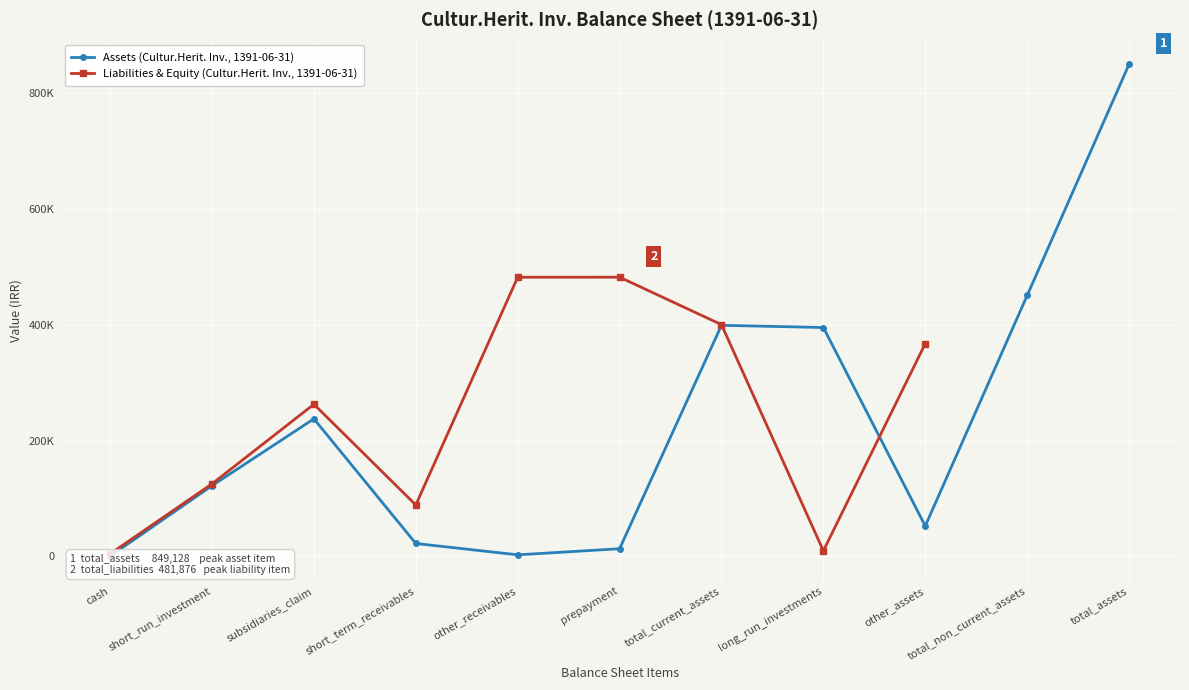

True or false: Total Assets and Total Current Assets intersect in this chart.

False